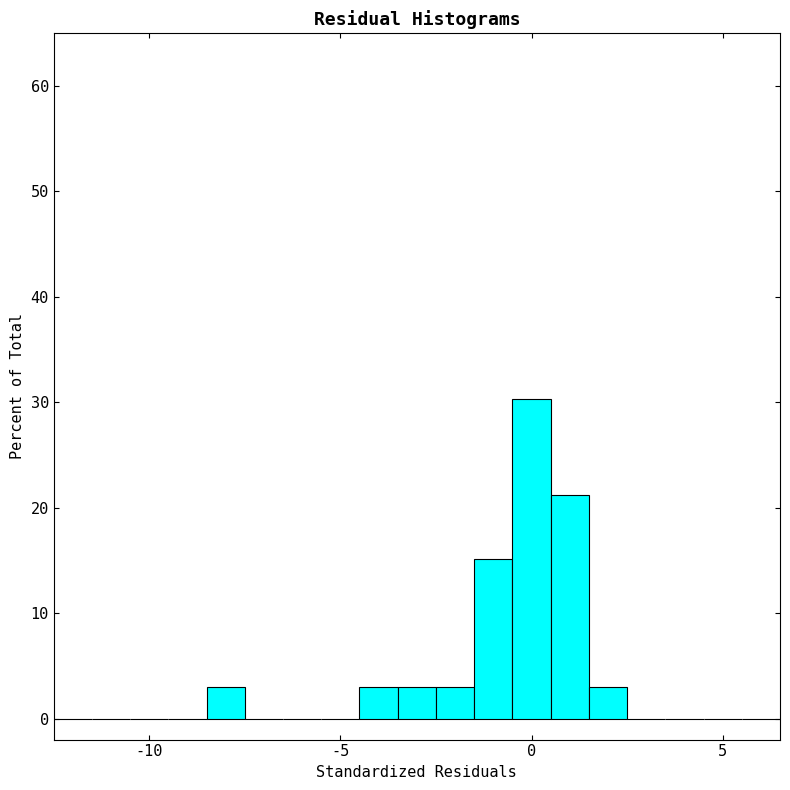

Read against the x-axis, roughly where is the centre of the tallest bar?

0.0